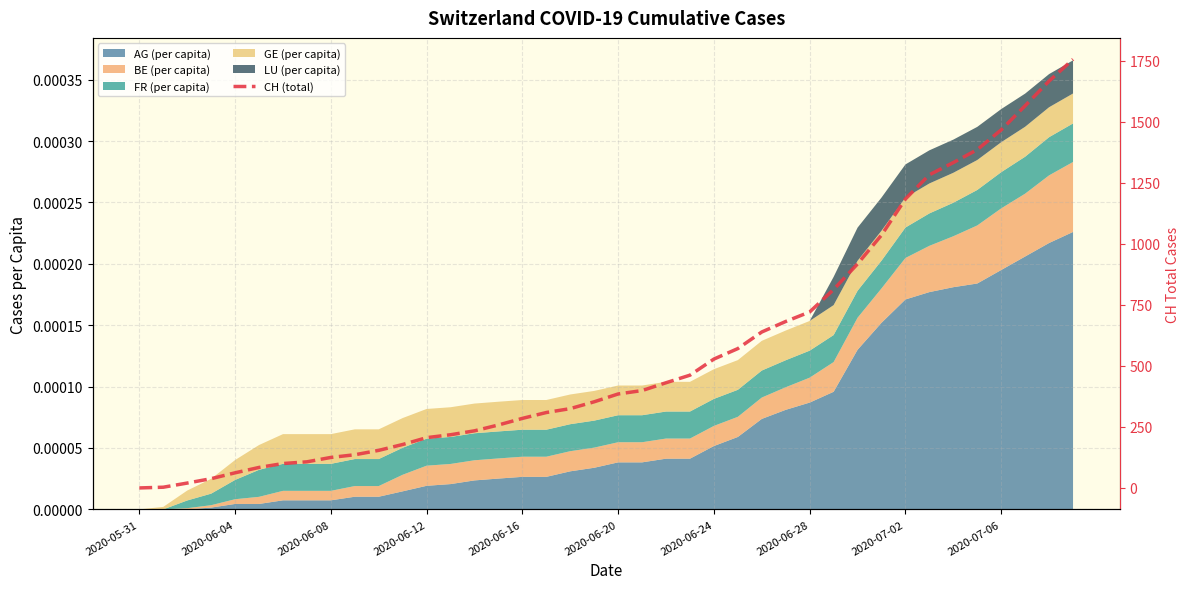

What is the maximum value shown in the chart?

1756